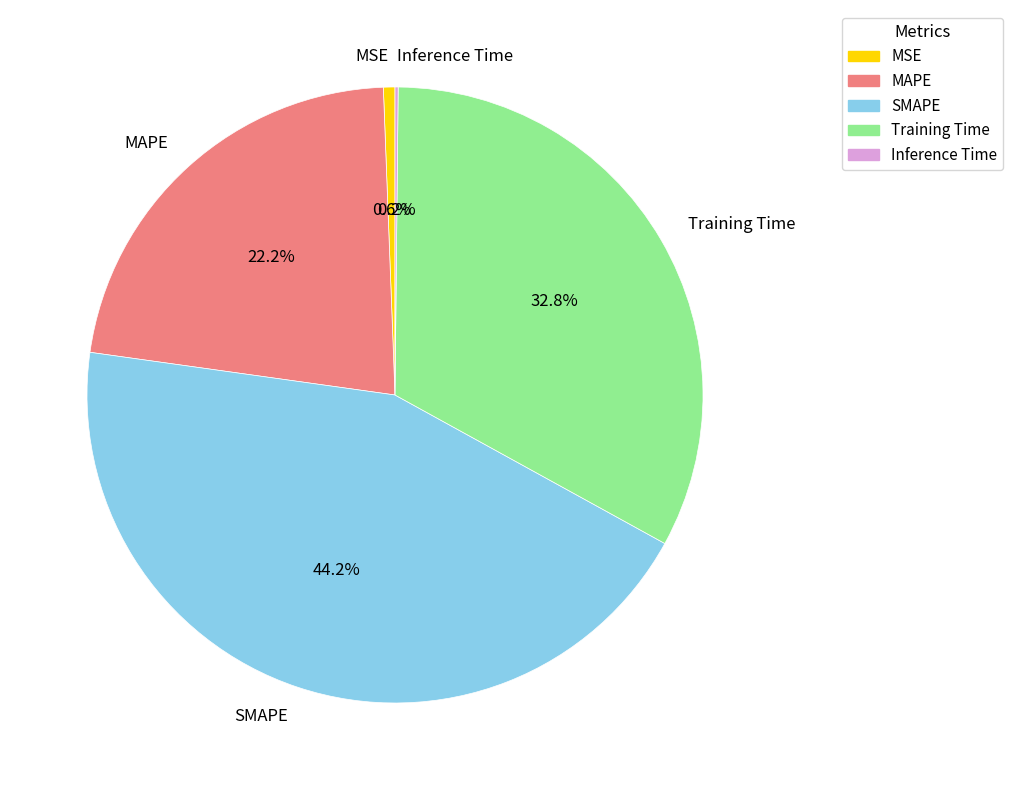

What percentage is NOT represented by Training Time?

67.2%